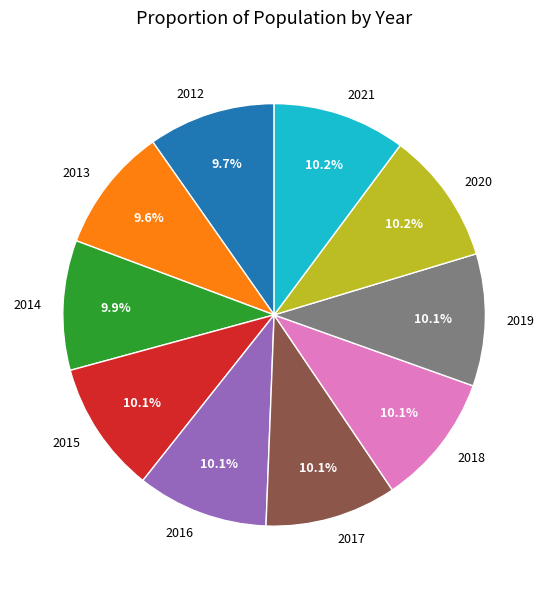

Is there any slice that represents more than half of the pie?

No